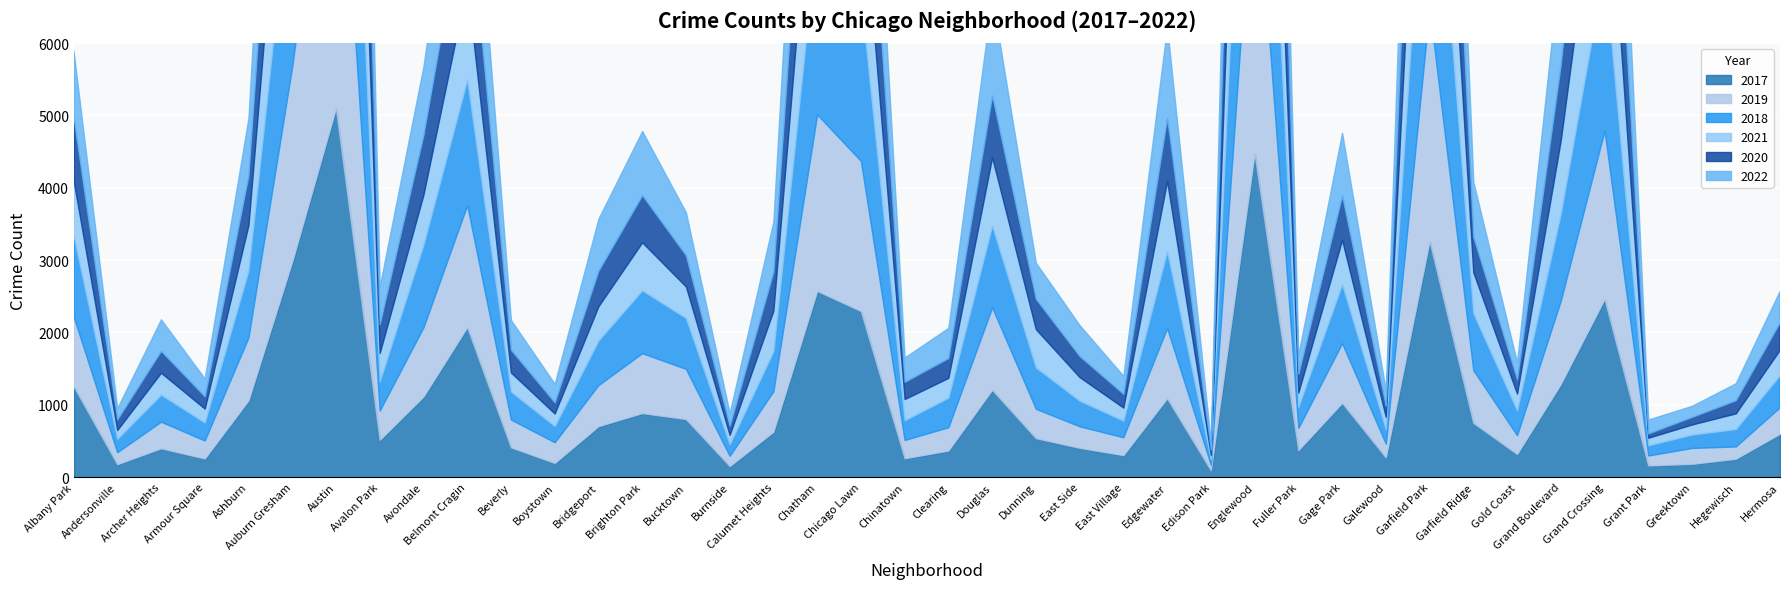

Which series ends up on top after the final intersection of 2021 and 2020?

2020